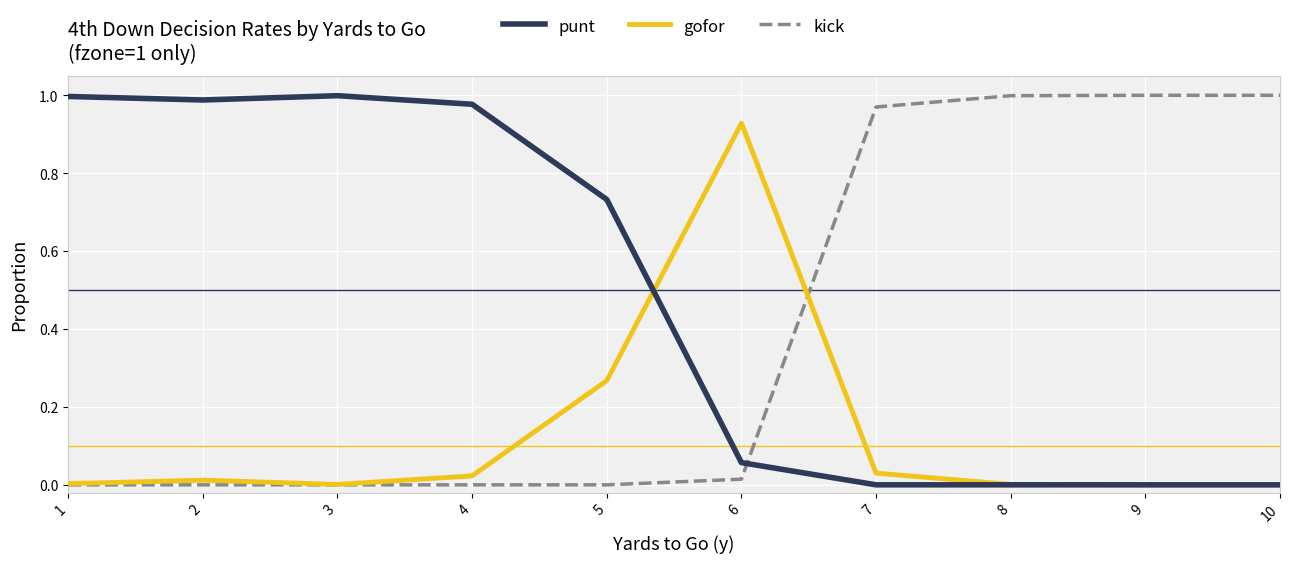

Which series ends up on top after the final intersection of punt and kick?

kick